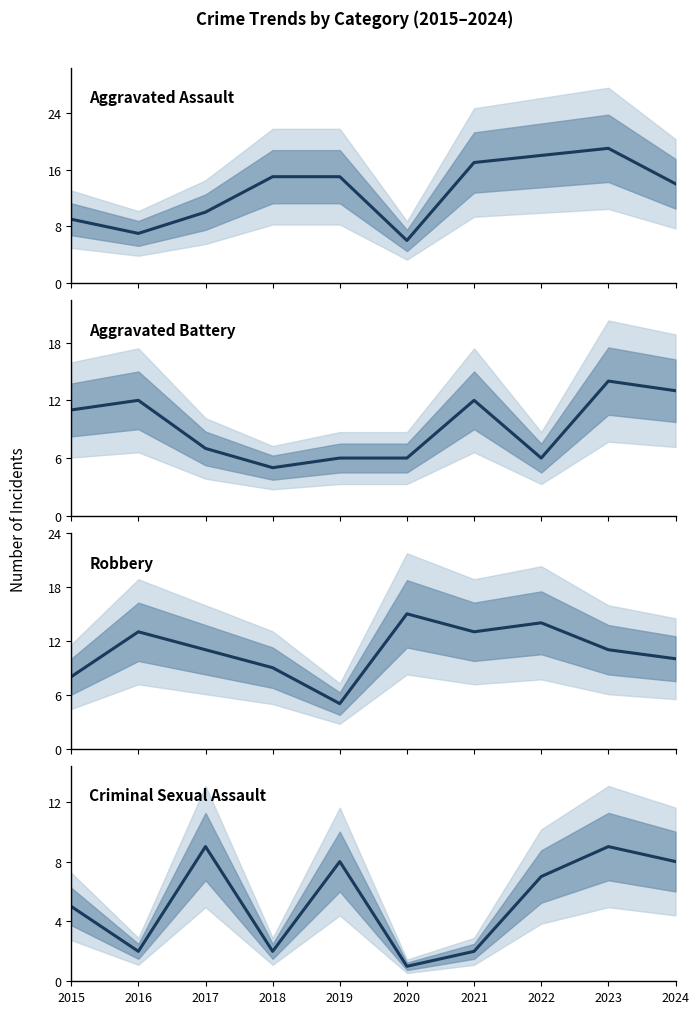

What is the difference between the second highest and second lowest values in the Robbery series?

6